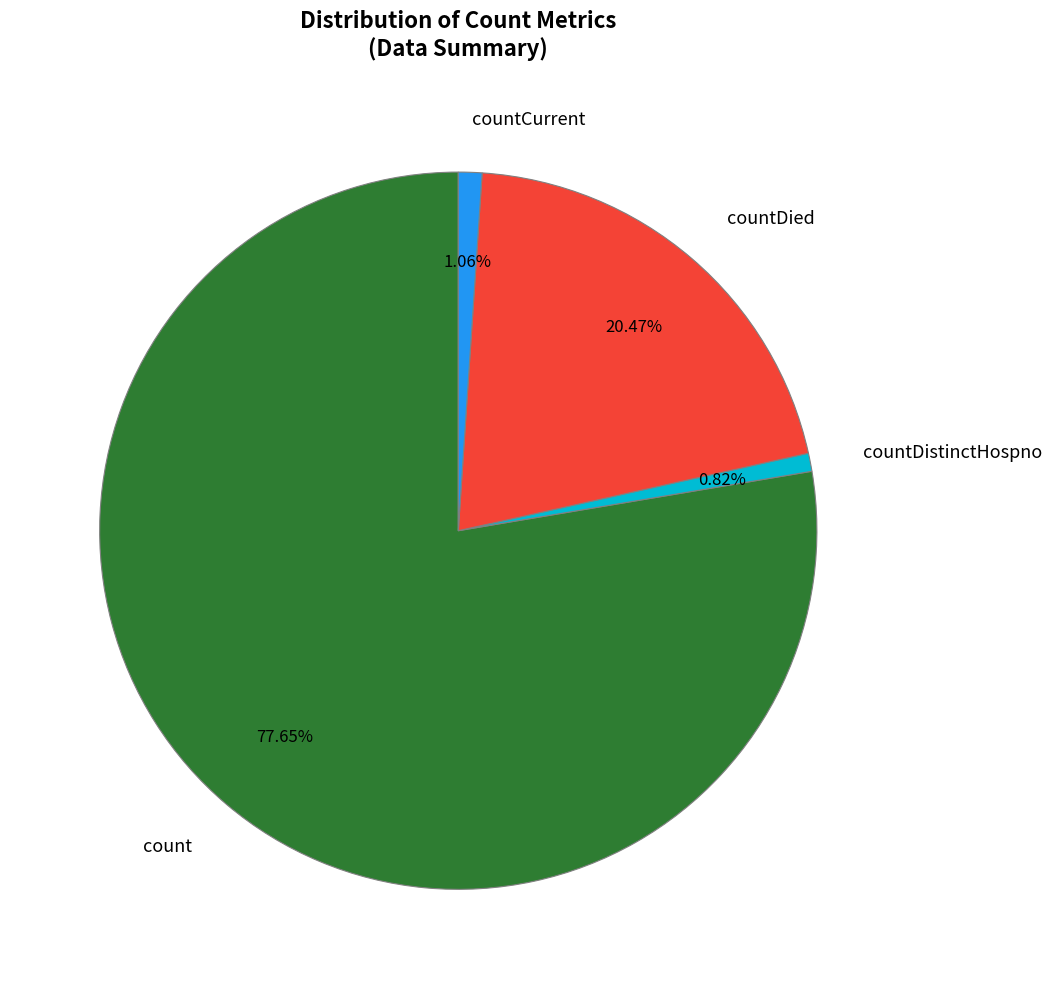

What is the largest slice in the pie chart?

count